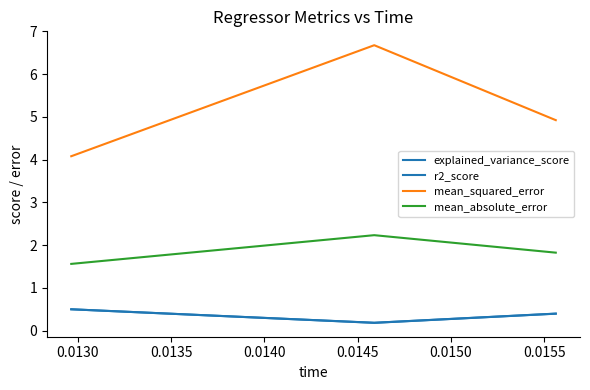

Does the chart display data point markers on the line(s)?

No